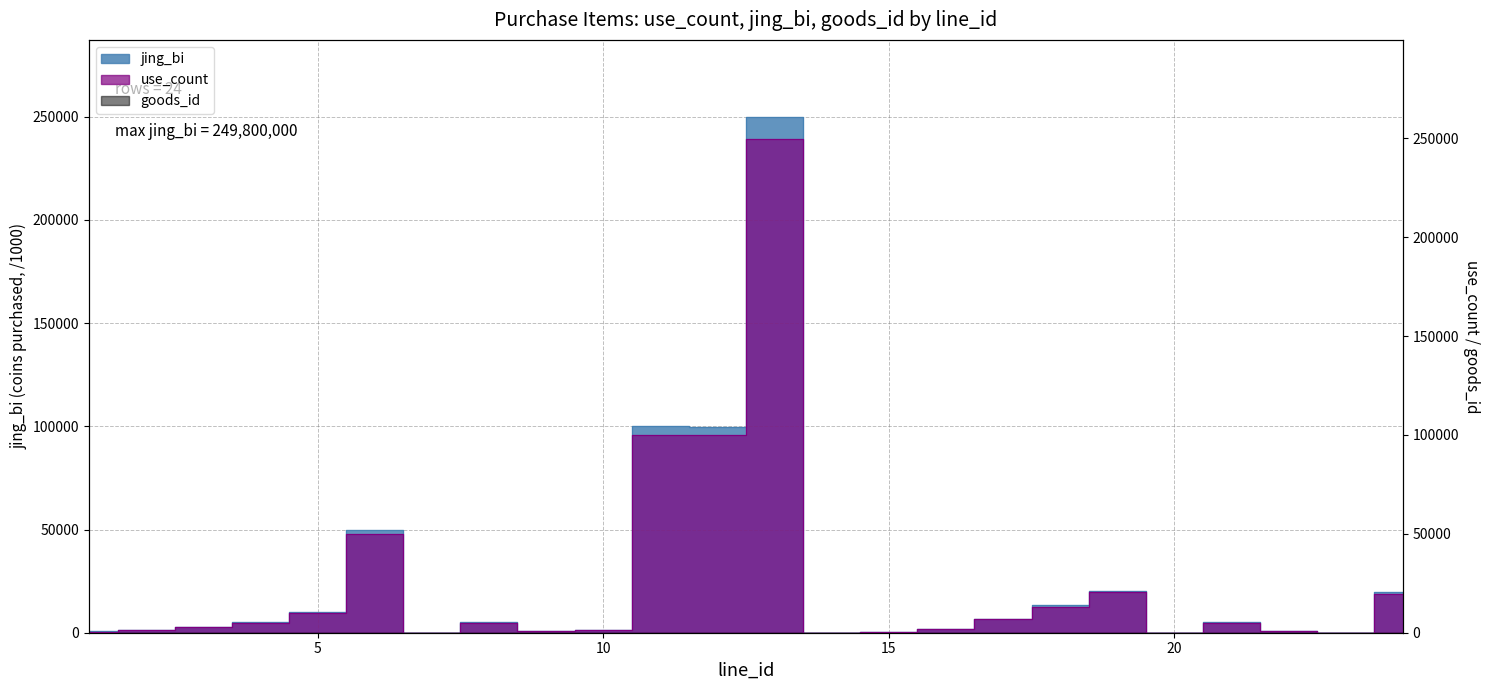

At which label does jing_bi first exceed 5000?

5